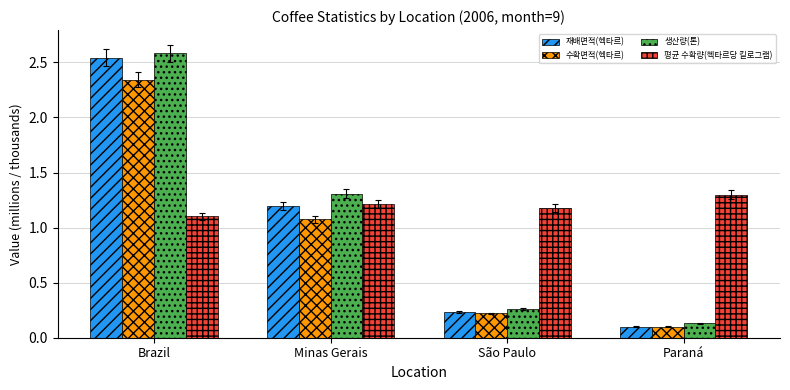

At which label is 평균 수확량(헥타르당 킬로그램) closest to 1?

Brazil